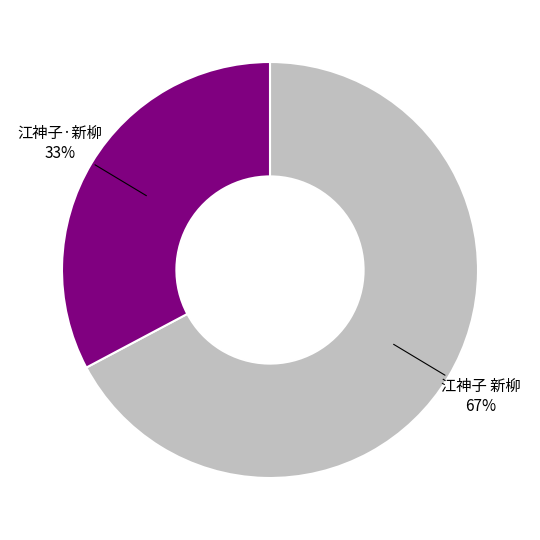

Is 江神子 新柳 the majority of the pie?

Yes